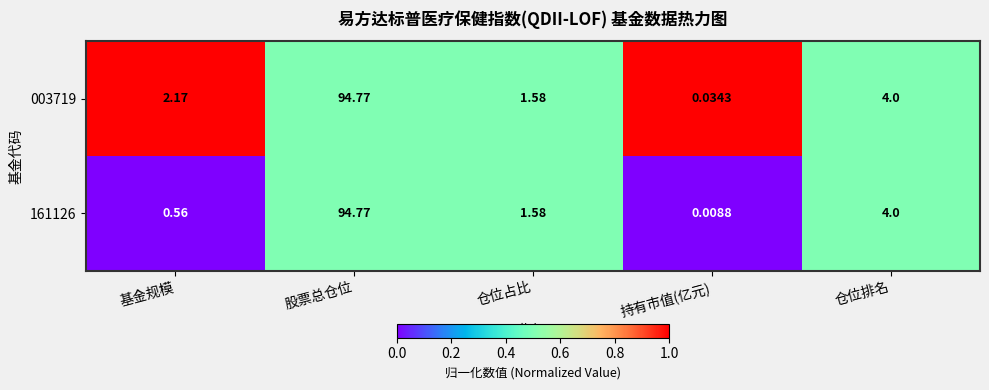

Which series changed the most between 基金规模 and 仓位排名?

161126